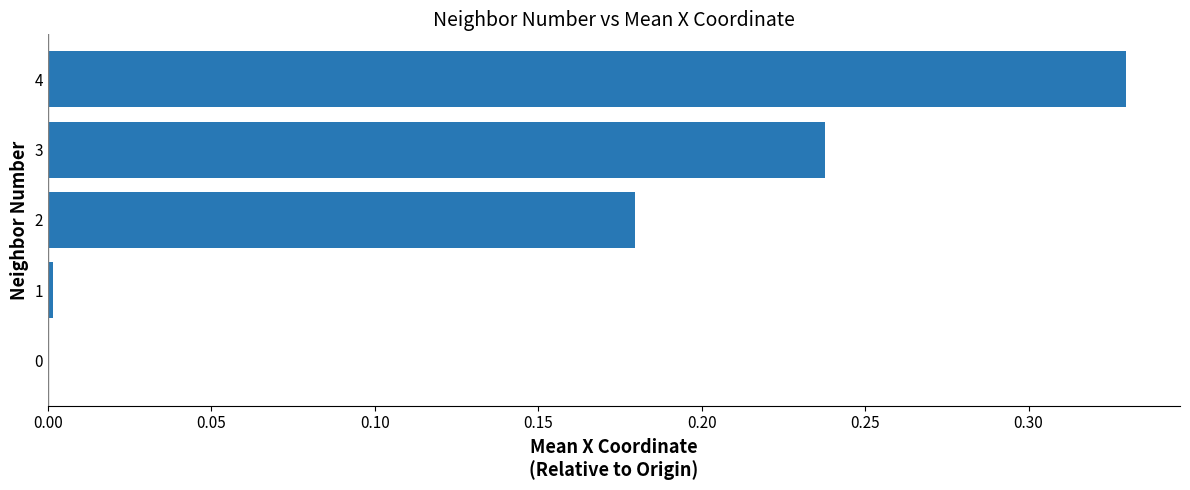

Between 3 and 2, which is larger?

3